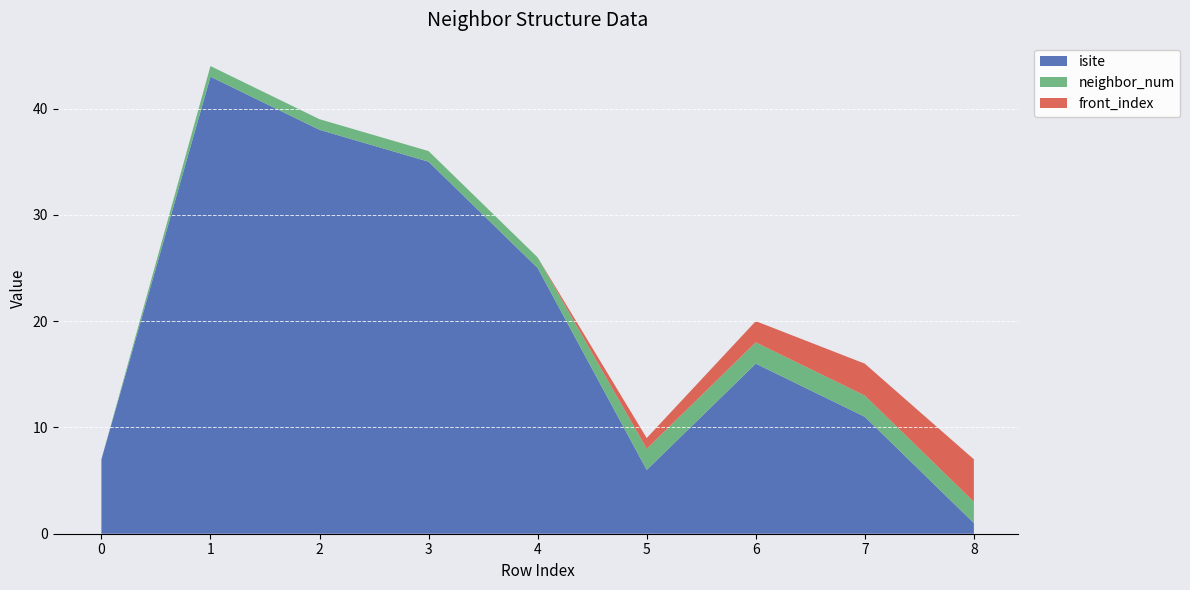

Reading left to right, extract all data points from this chart.

isite: 0=7	1=43	2=38	3=35	4=25	5=6	6=16	7=11	8=1
neighbor_num: 0=0	1=1	2=1	3=1	4=1	5=2	6=2	7=2	8=2
front_index: 0=0	1=0	2=0	3=0	4=0	5=1	6=2	7=3	8=4